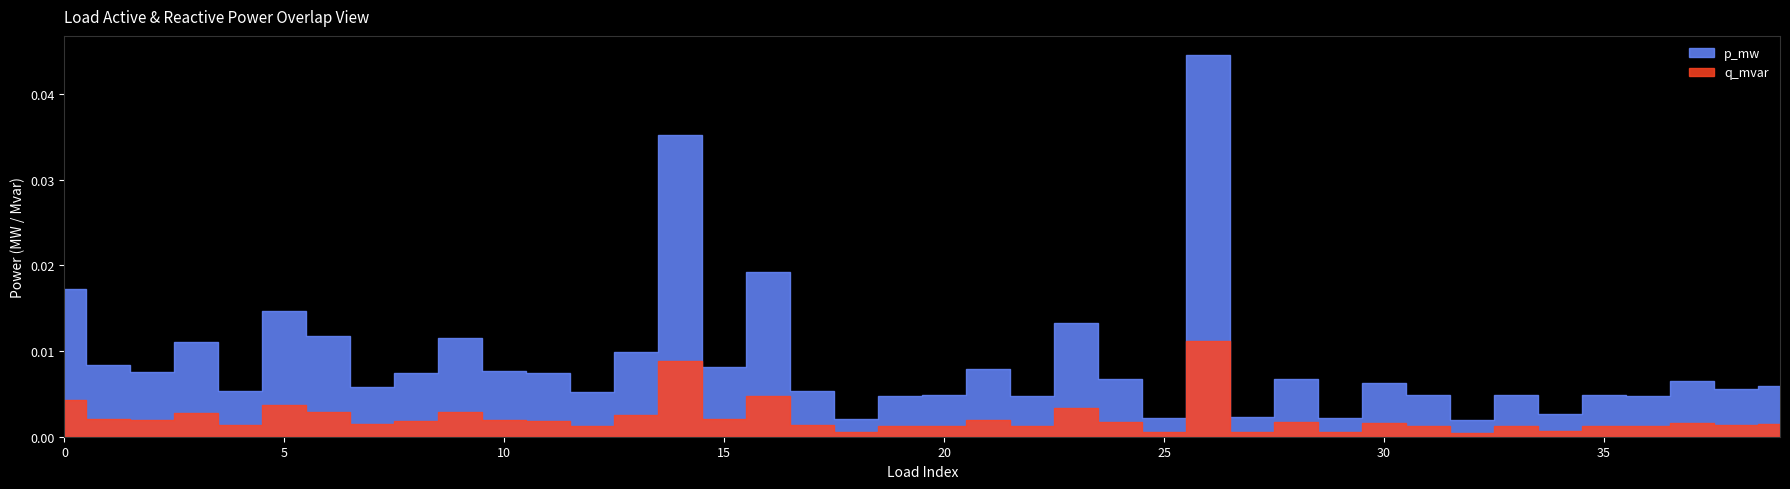

True or false: q_mvar has a value of 0.0 at 11.

False